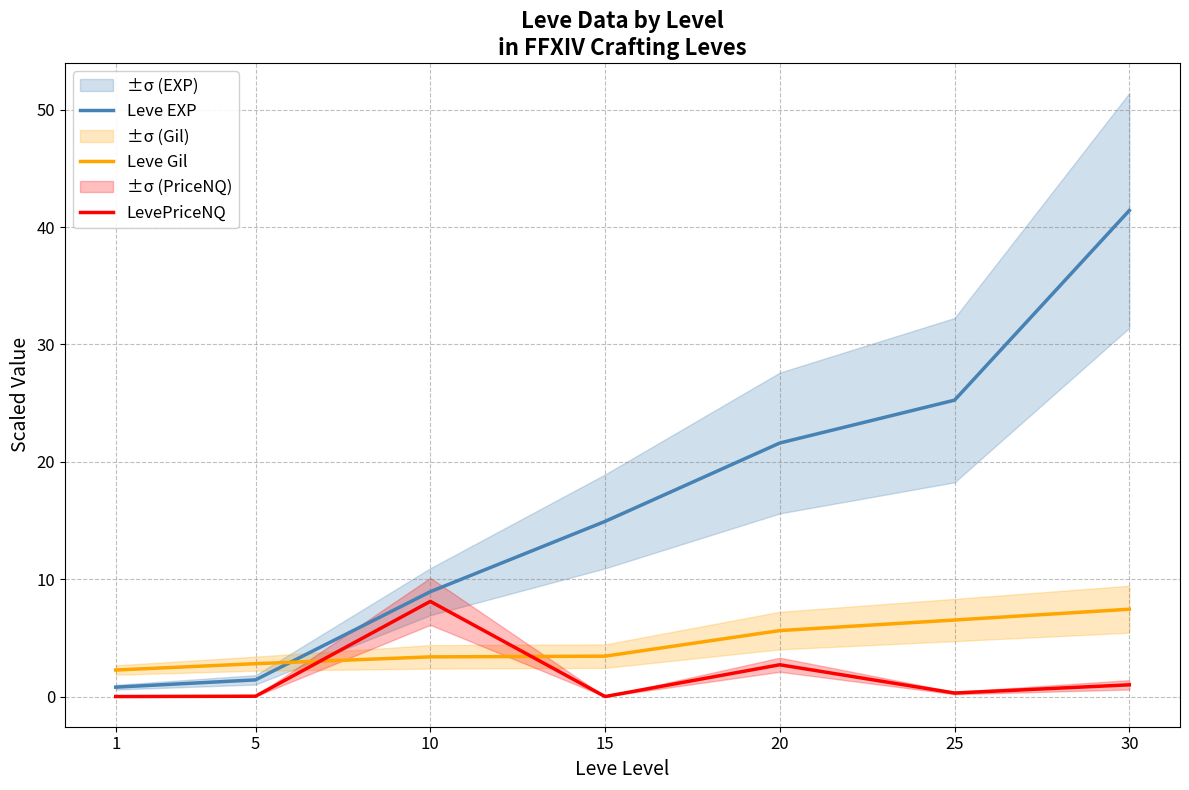

What is the highest value of the Leve Gil series?

7.4